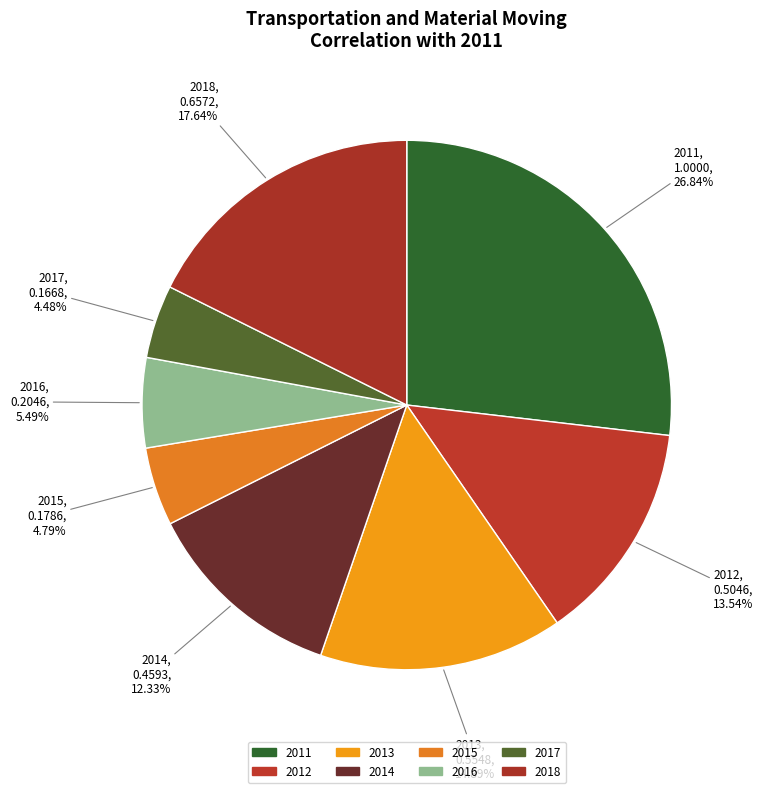

Which category has the biggest portion of the pie?

2011